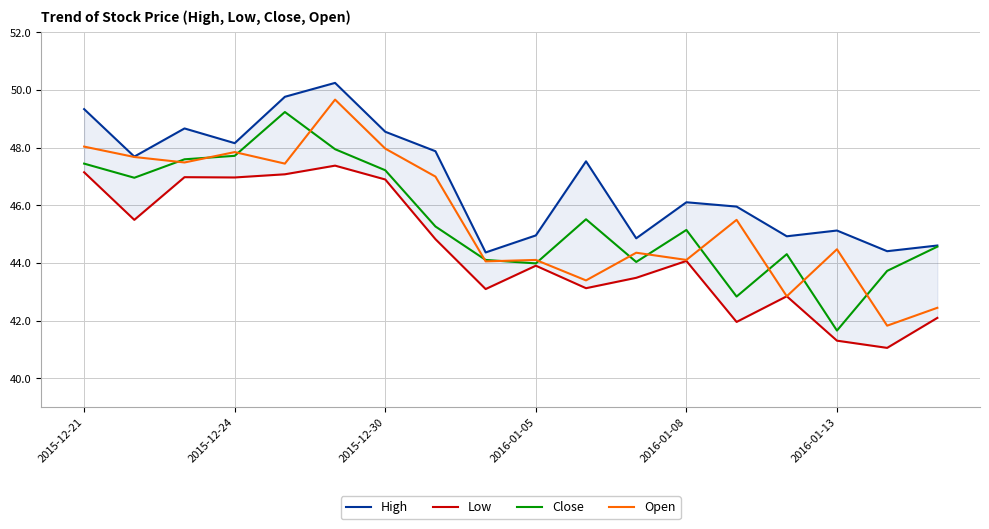

What is the lowest value of the Open series?

41.8